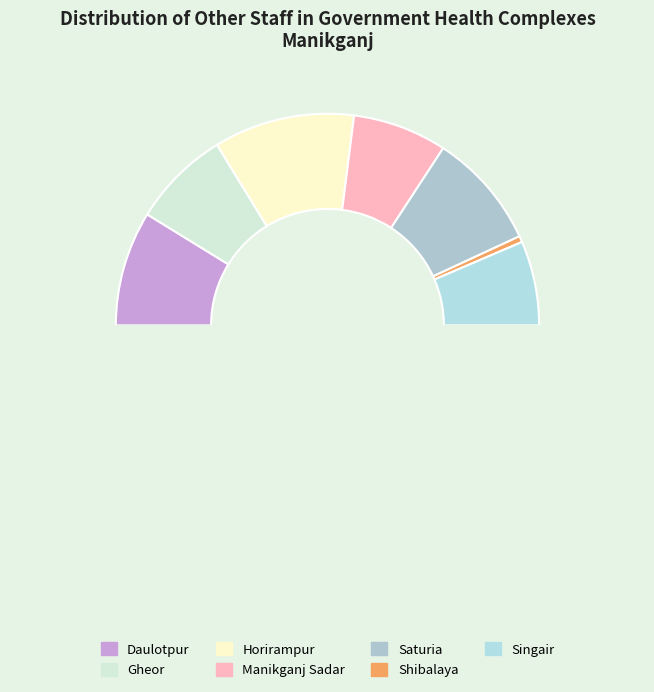

Rank the categories by value from highest to lowest.

Horirampur, Saturia, Daulotpur, Gheor, Manikganj Sadar, Singair, Shibalaya